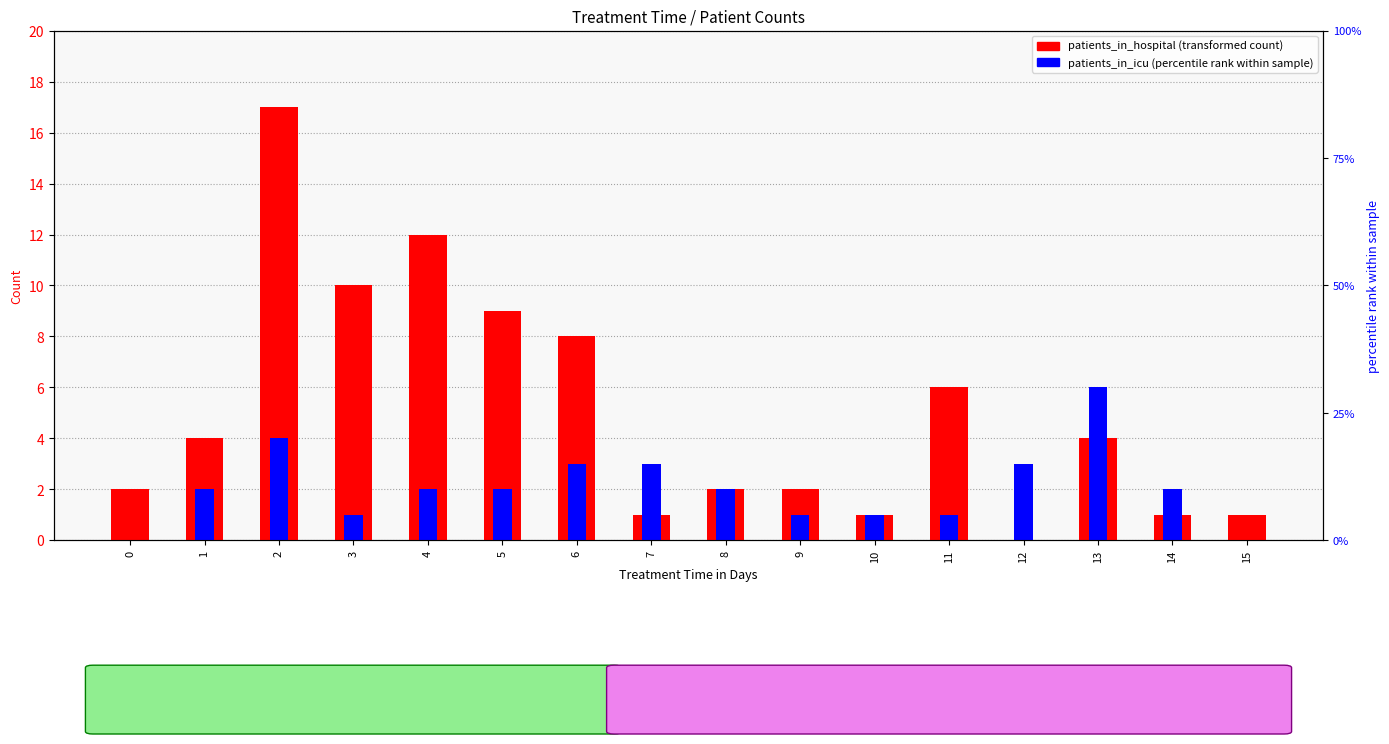

How many bars are there in each group?

2